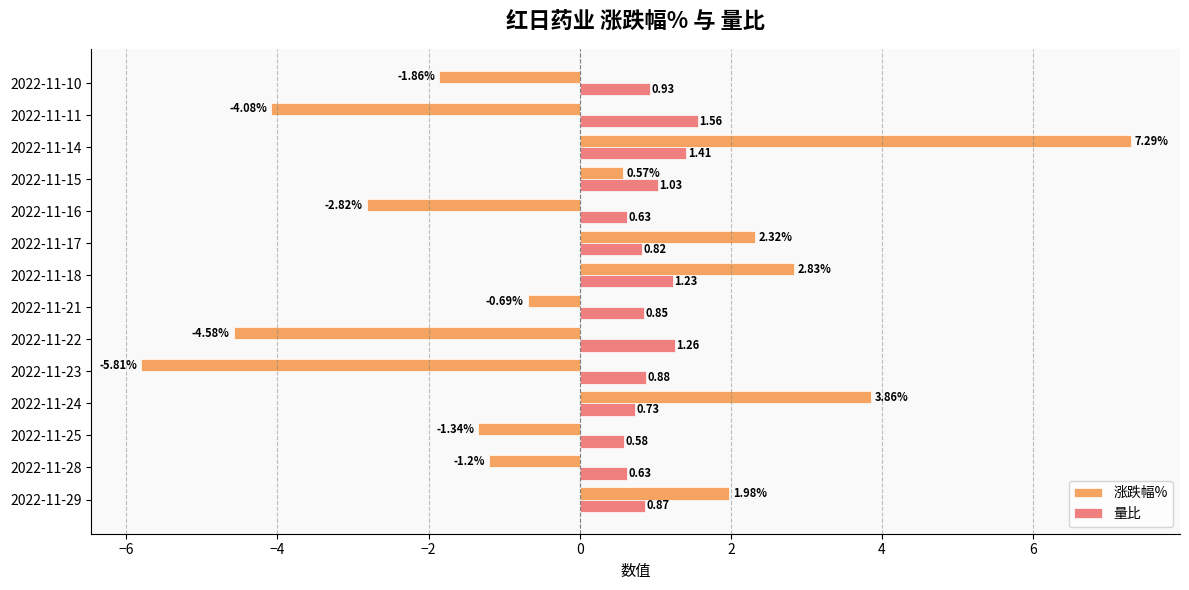

Rank the series at 2022-11-29 from lowest to highest value.

量比, 涨跌幅%